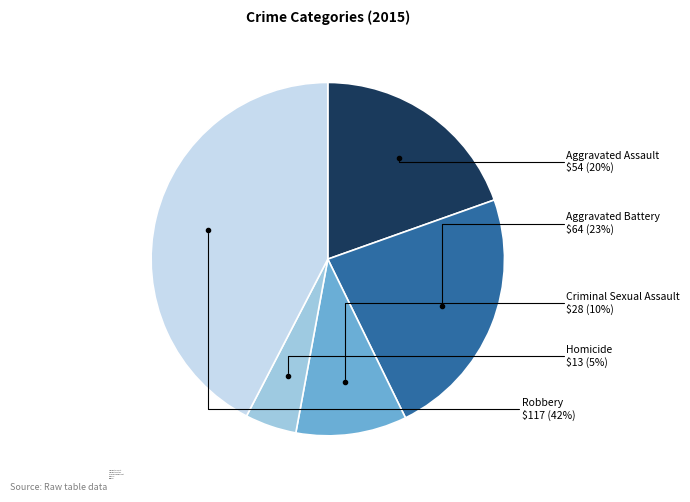

To the nearest percent, what is the combined percentage of Homicide and Aggravated Battery?

28%